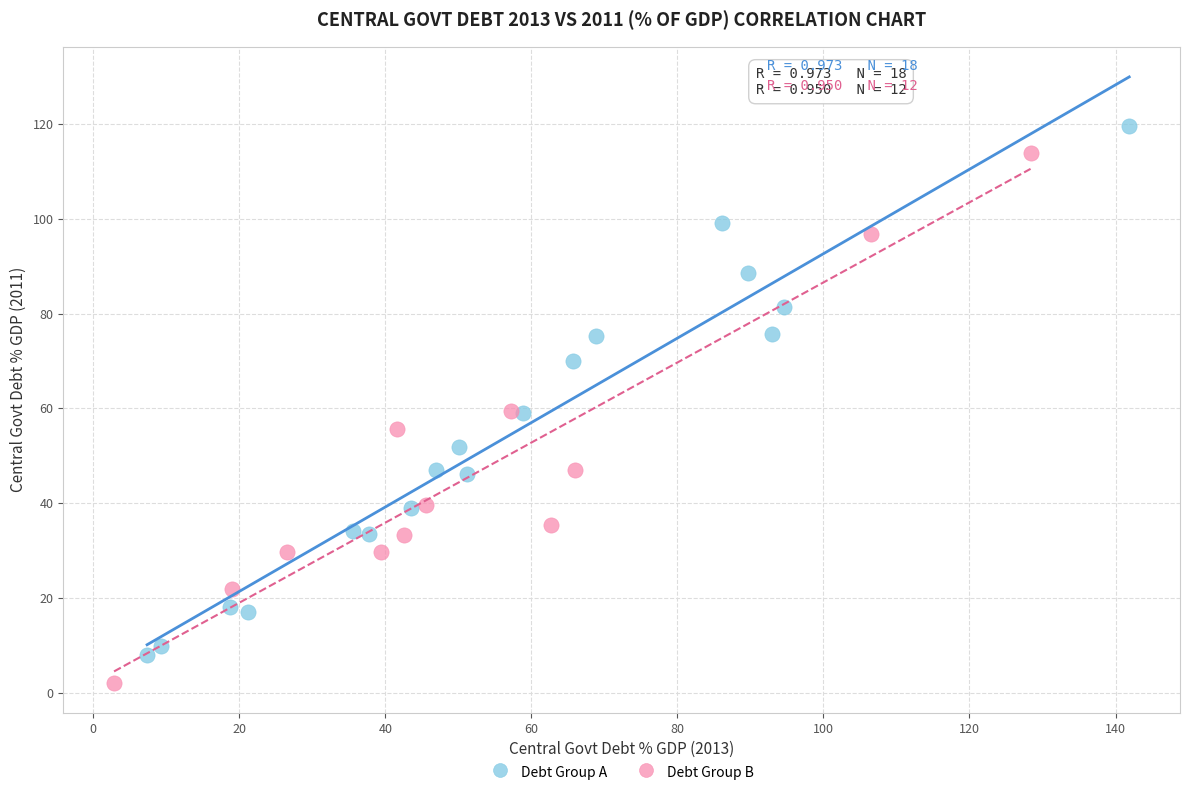

Which series reaches the maximum Y coordinate?

Debt Group A